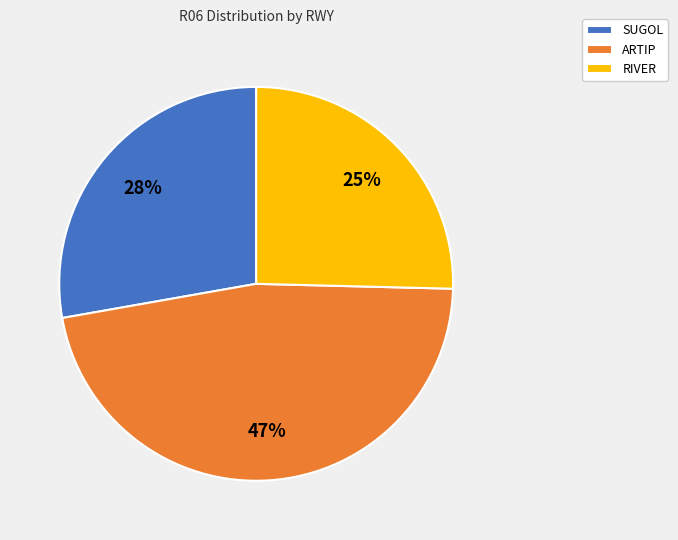

Which slice is the largest?

ARTIP